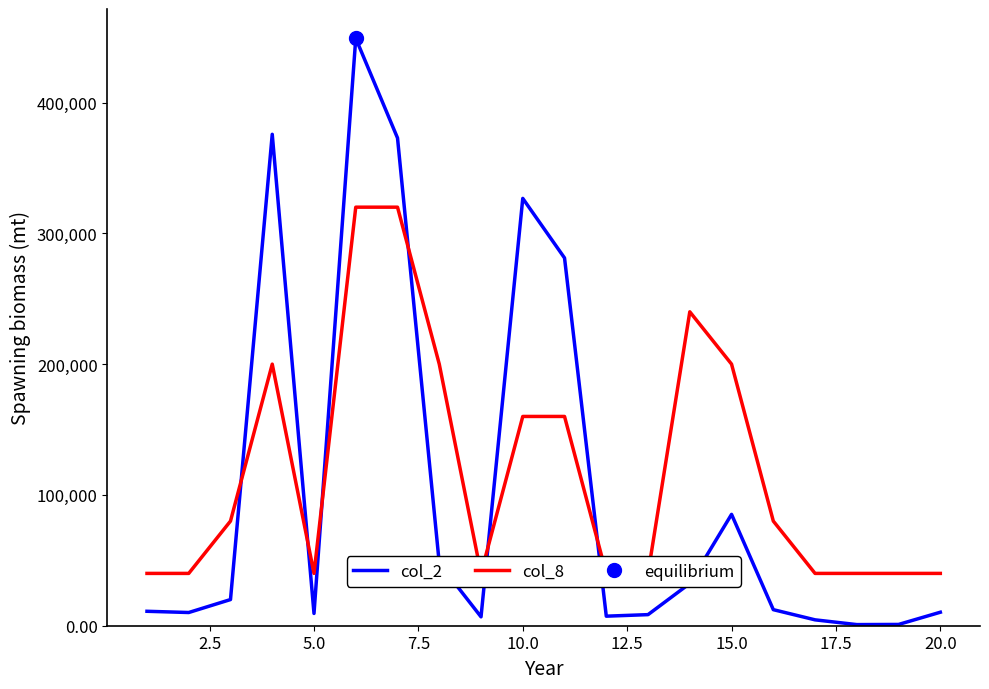

Which series has the widest spread of values?

col_2